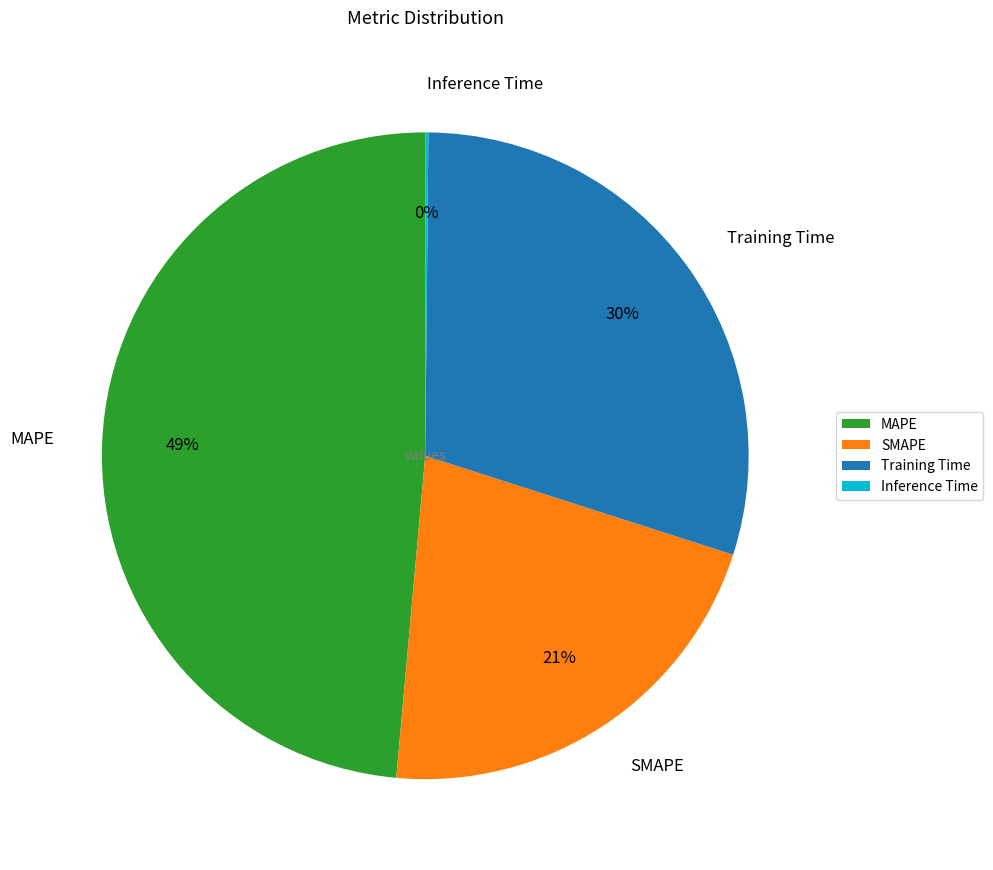

To the nearest percent, what is the average slice percentage?

25%